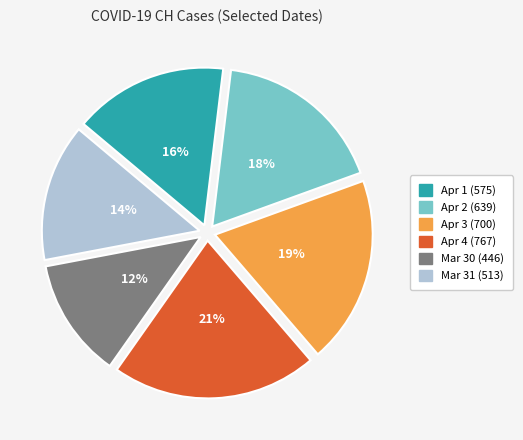

Does any single category account for the majority?

No